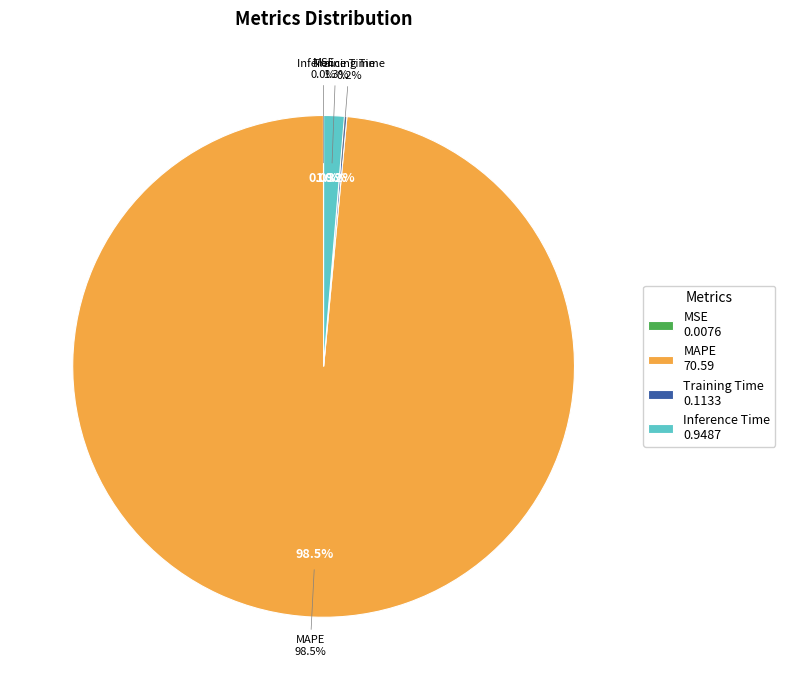

Which slice is the smallest?

MSE